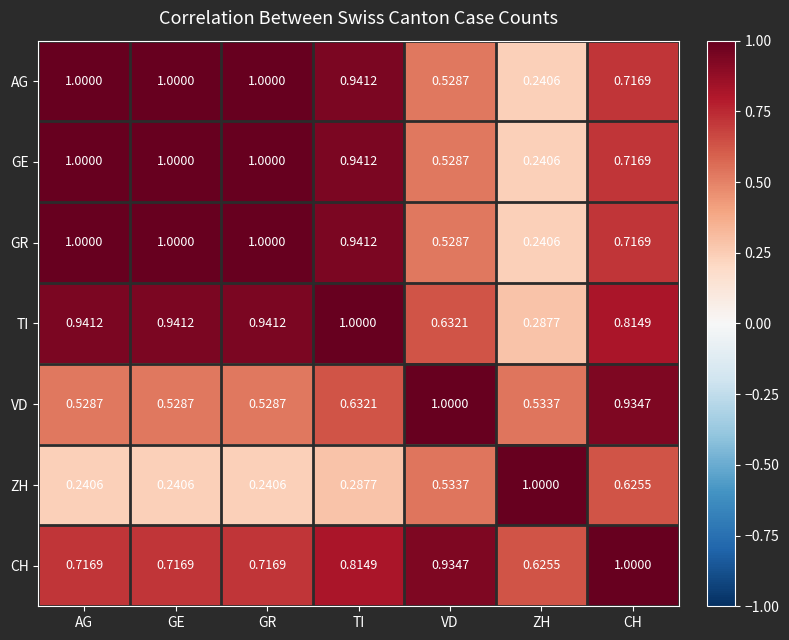

Which series changed the most between GE and TI?

VD